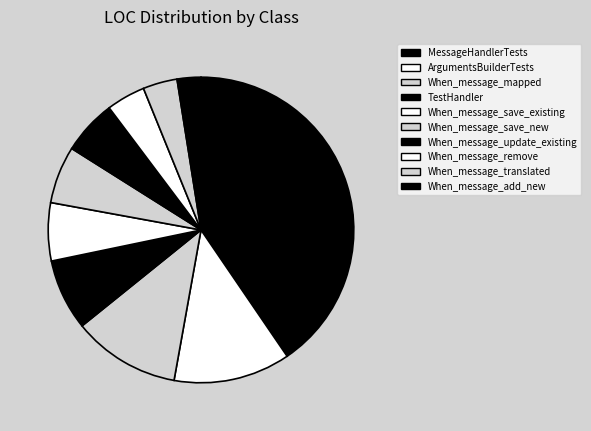

Which category has the biggest portion of the pie?

MessageHandlerTests